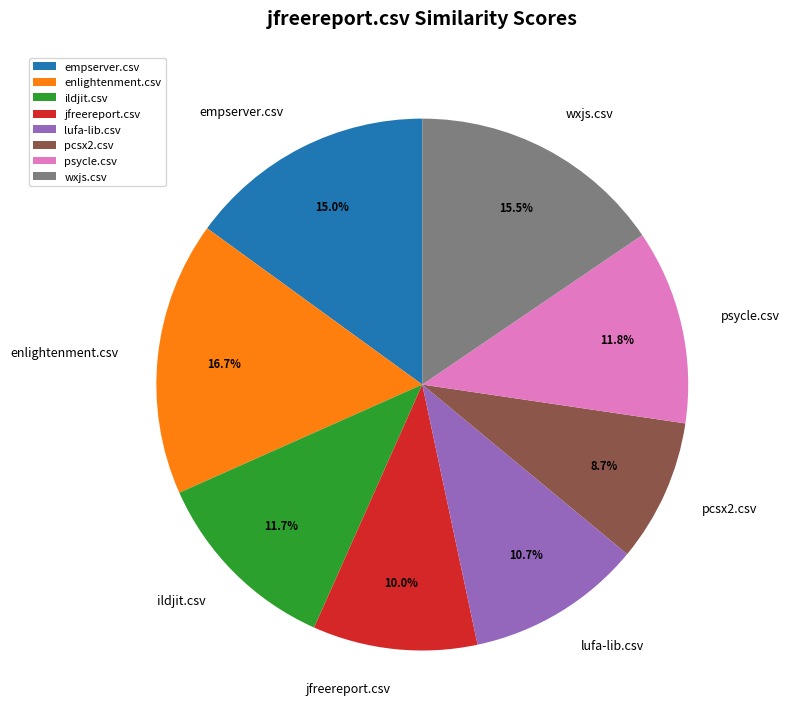

What is the largest slice in the pie chart?

enlightenment.csv